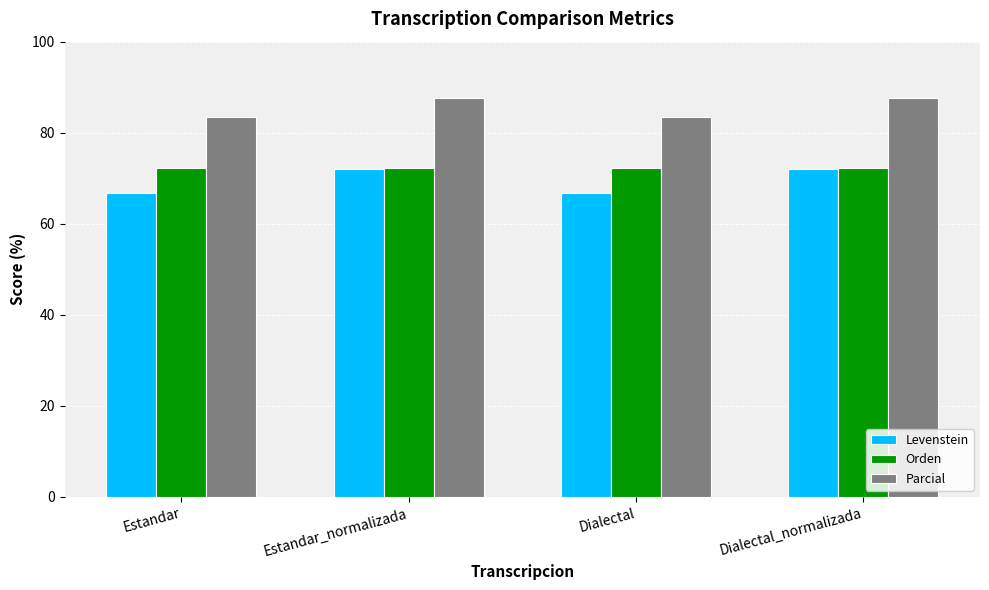

What is the label of the 3rd bar from the right?

Estandar_normalizada